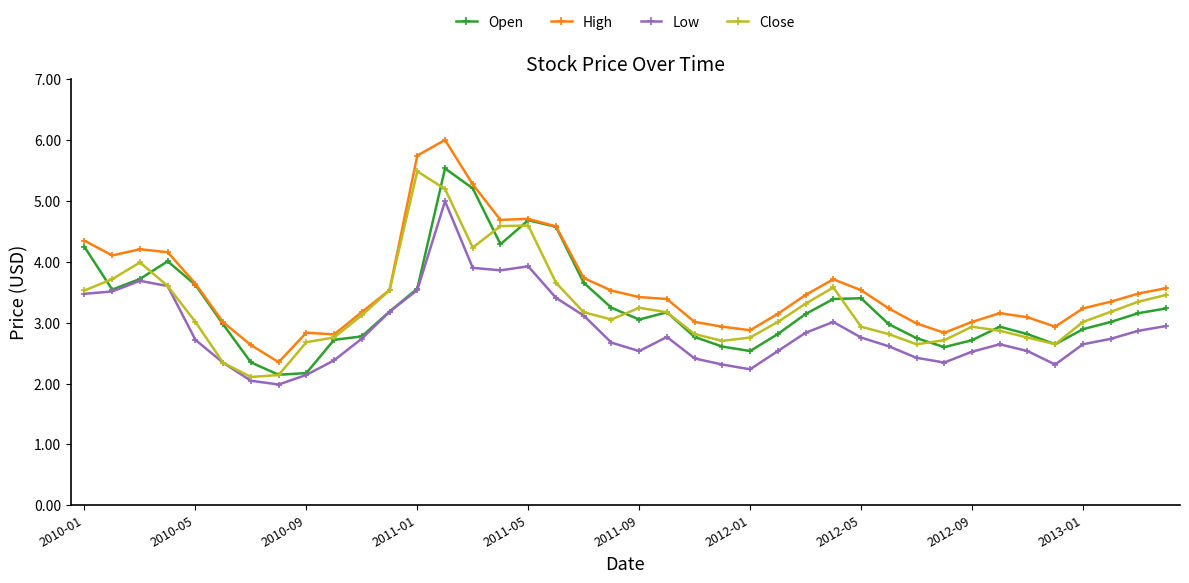

Which series has the widest spread of values?

High